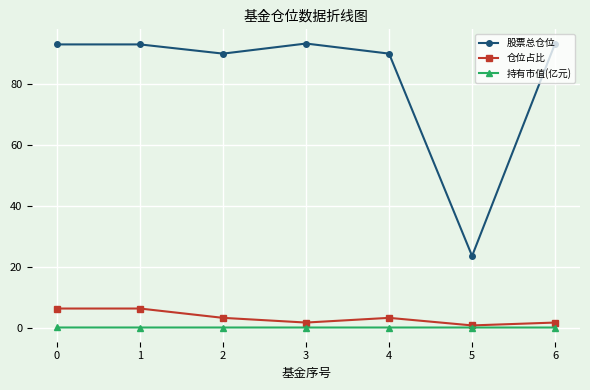

What is the lowest value of the 股票总仓位 series?

23.5